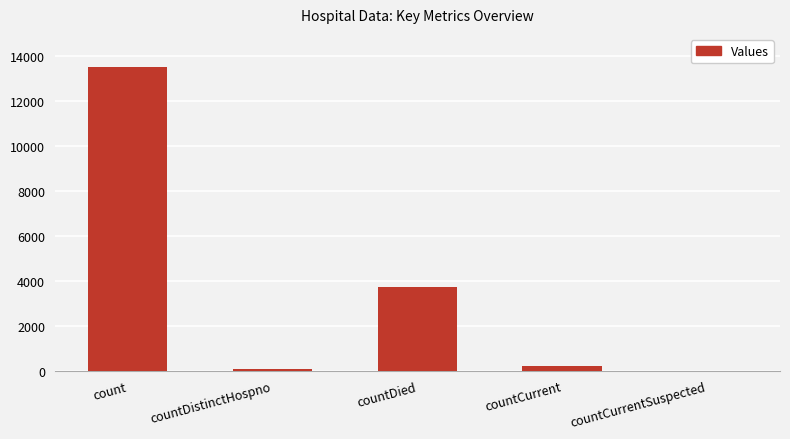

Which has a higher value, countCurrentSuspected or countDied?

countDied